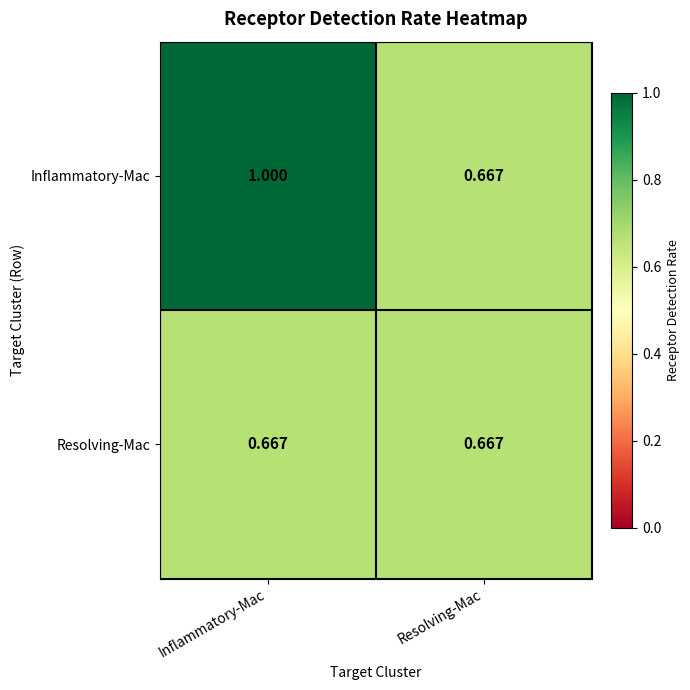

Which label corresponds to the largest value in the chart?

Inflammatory-Mac